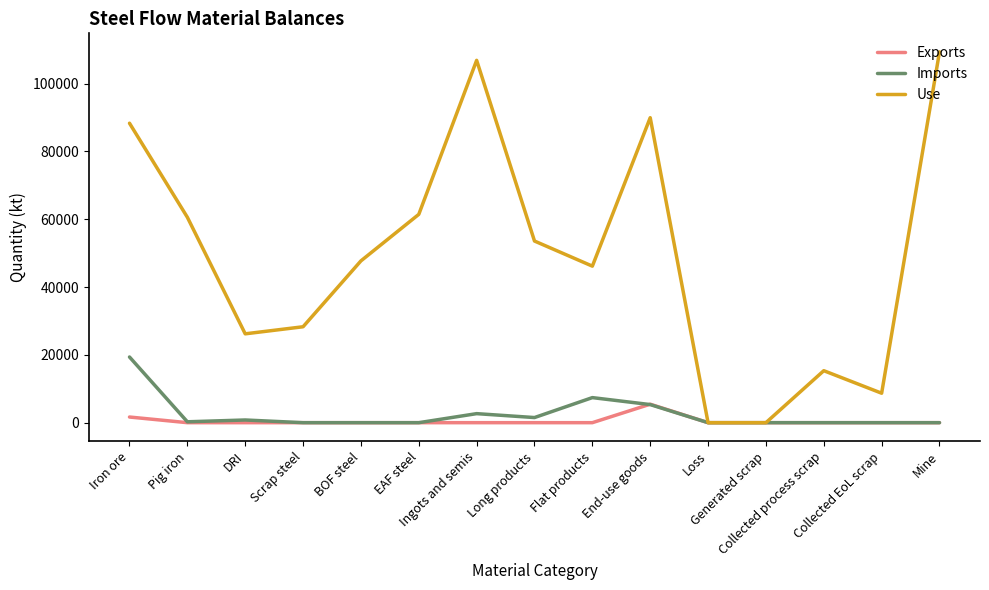

Which series has the largest total across all categories?

Use